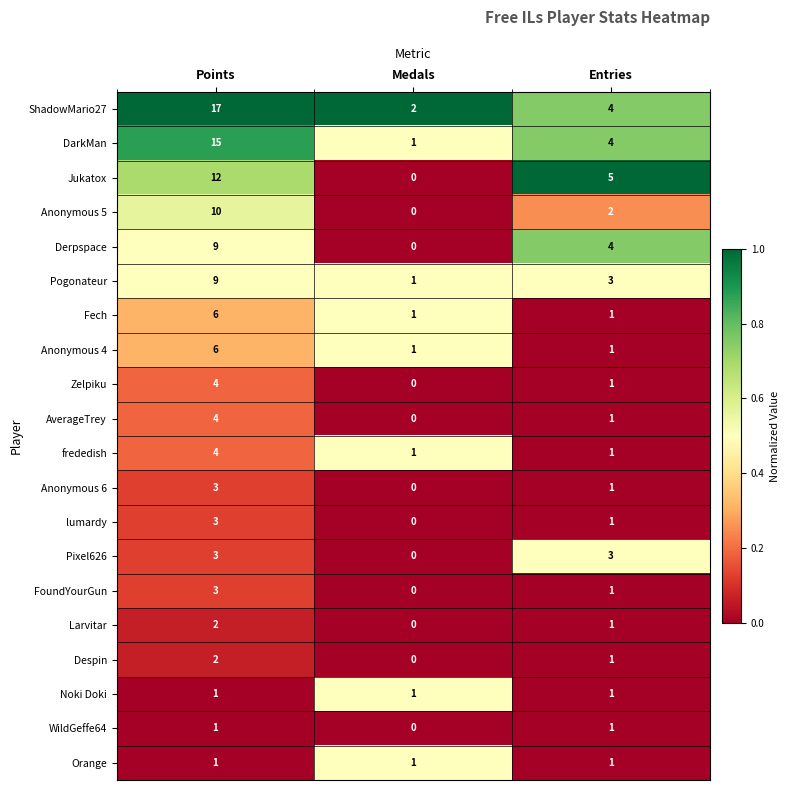

Which series has the largest range (max minus min)?

ShadowMario27